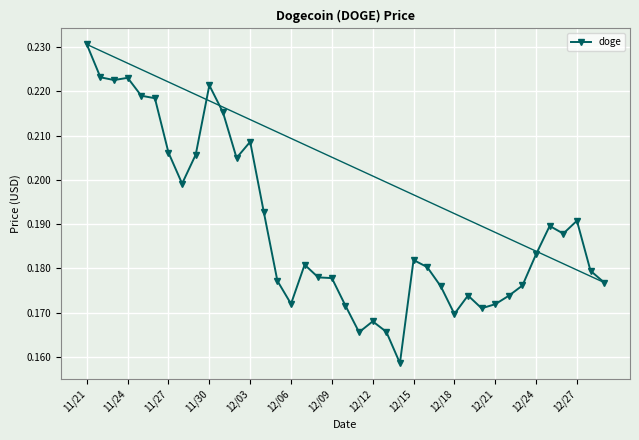

The value of doge at 12/24 is 0.3. True or false?

False